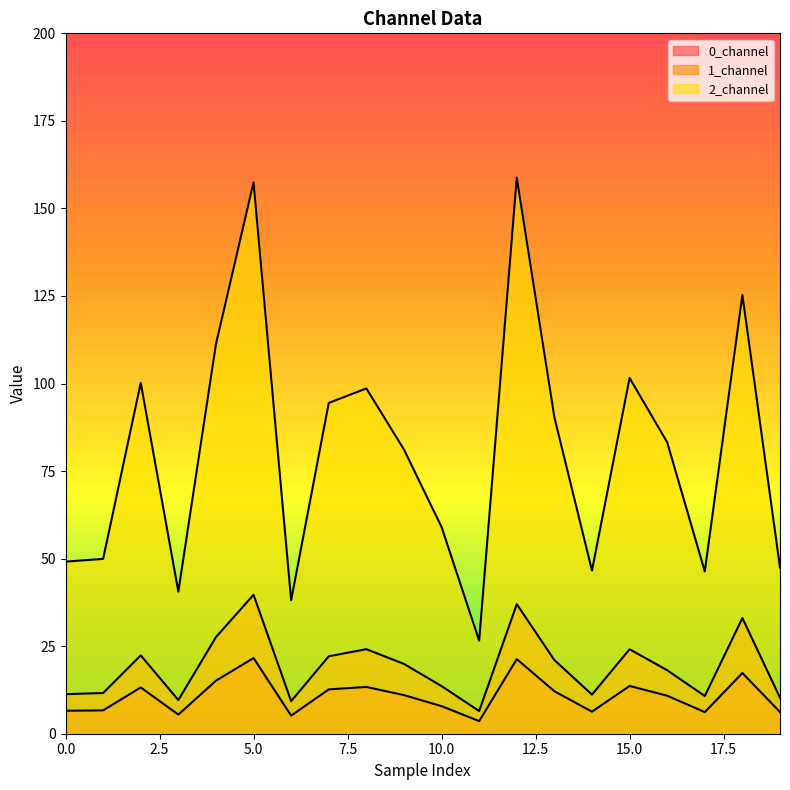

Is it true that 2_channel equals 49.9 at 1?

True